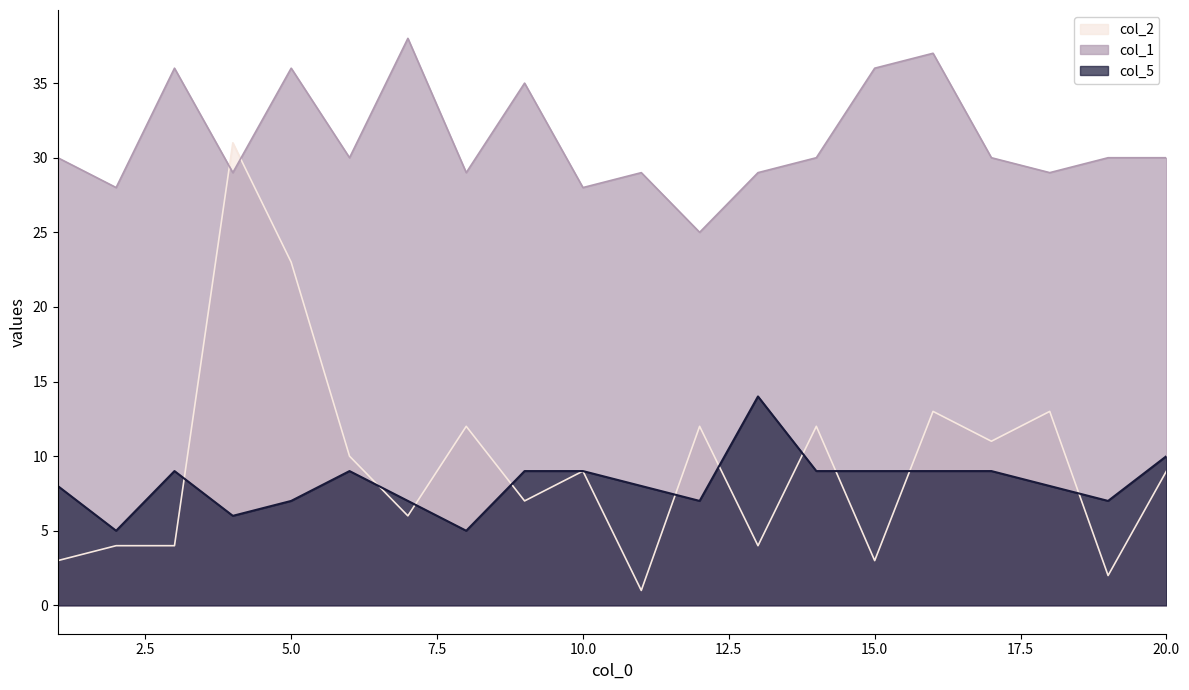

Does the chart have visible grid lines?

No